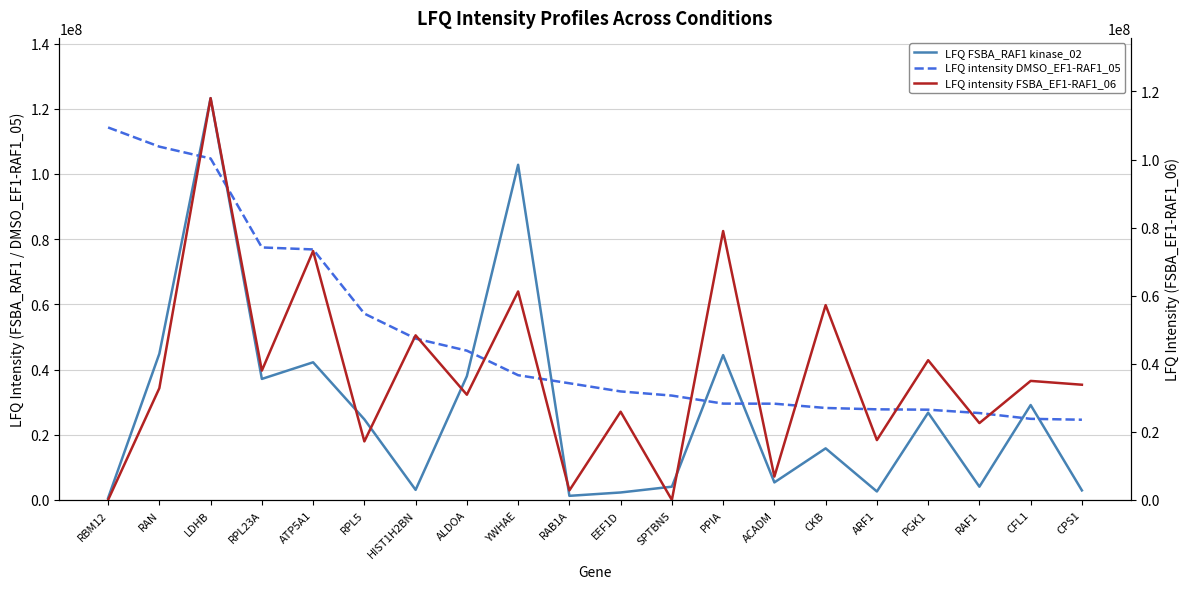

How many data points in LFQ intensity FSBA_EF1-RAF1_06 are above 33850000?

9